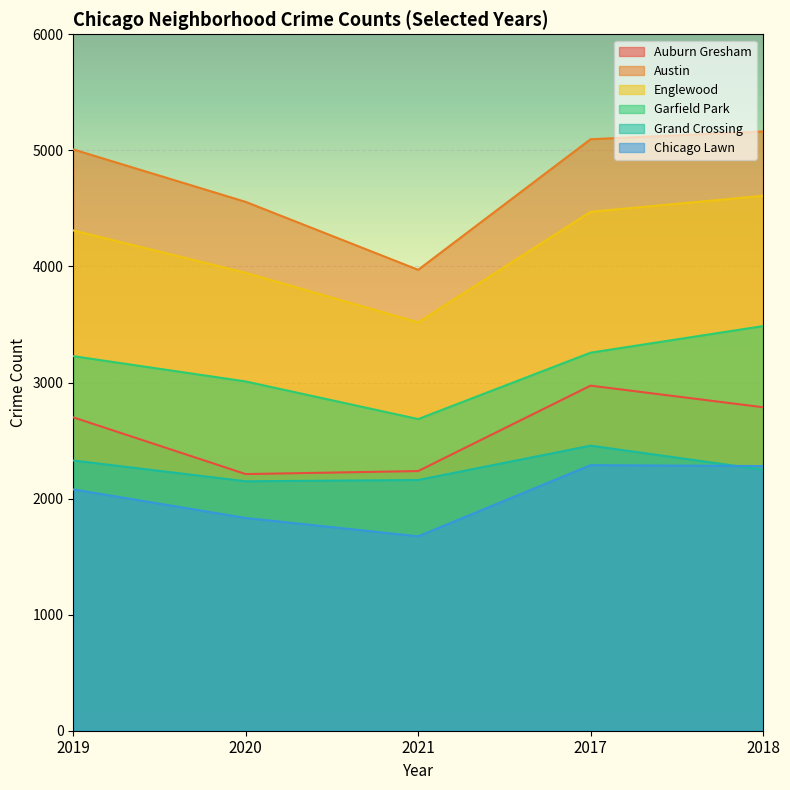

What is the difference between the maximum and minimum values in the Englewood series?

1090